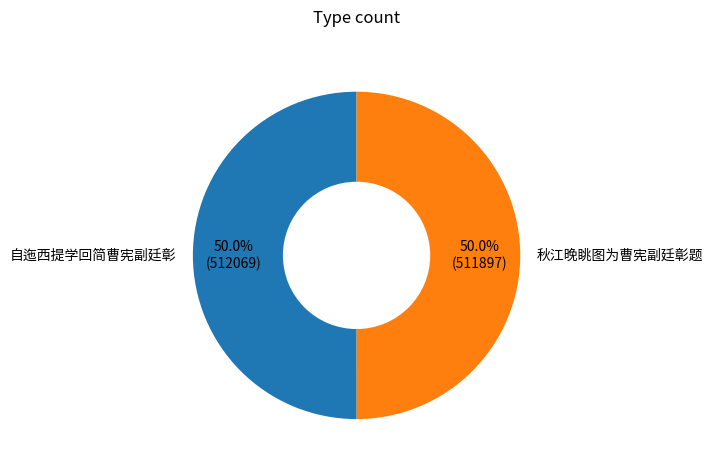

How many slices are in this pie chart?

2